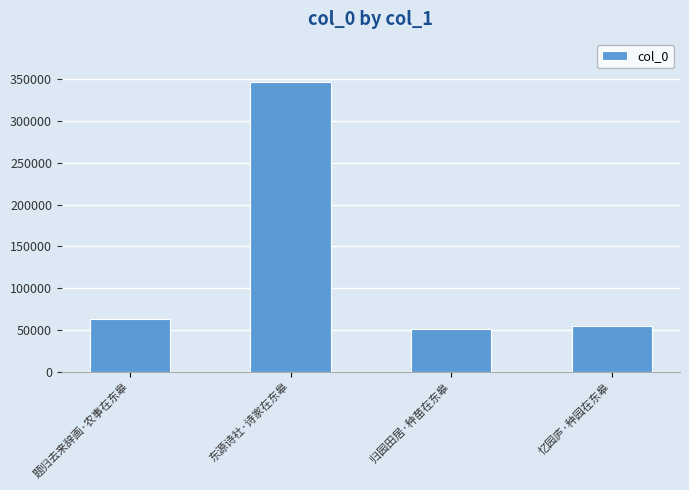

What is the approximate value at 忆园庐·种园在东皋, to the nearest 10?

54480